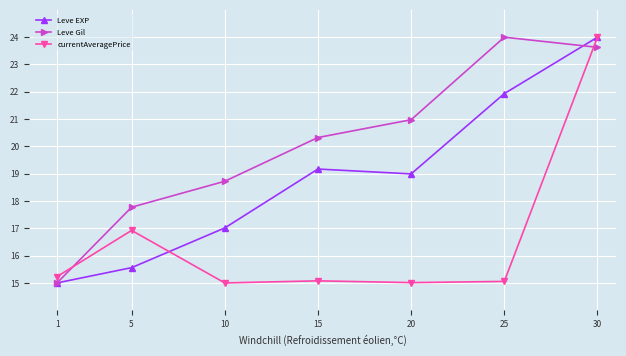

Count the number of data series in this chart.

3